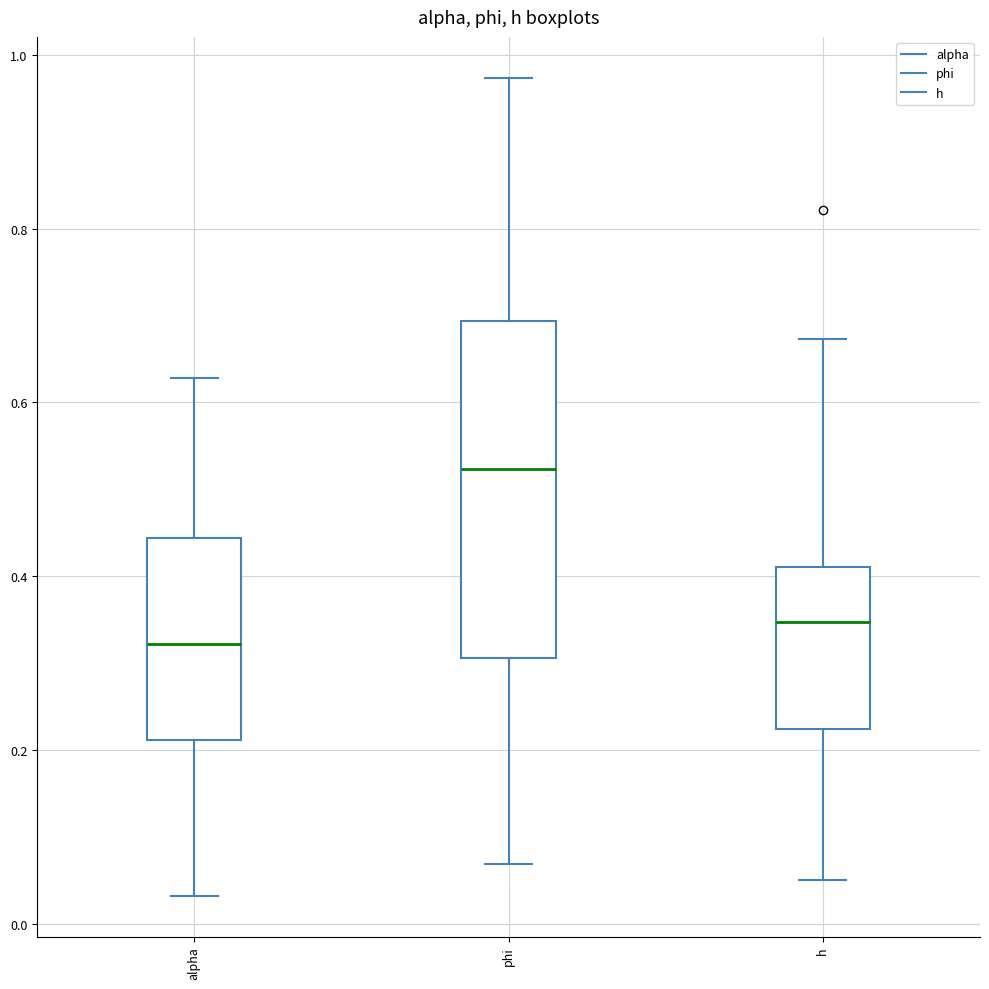

Comparing the boxes themselves (not the whiskers), which one is the tallest?

phi